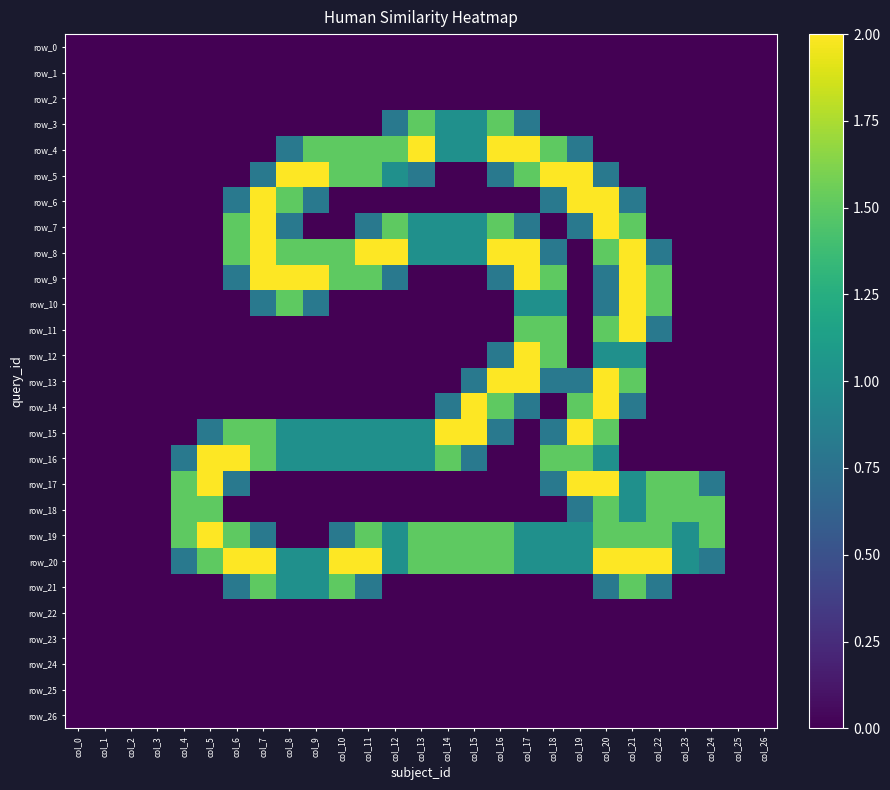

At which category is the sum across all series the highest?

col_20